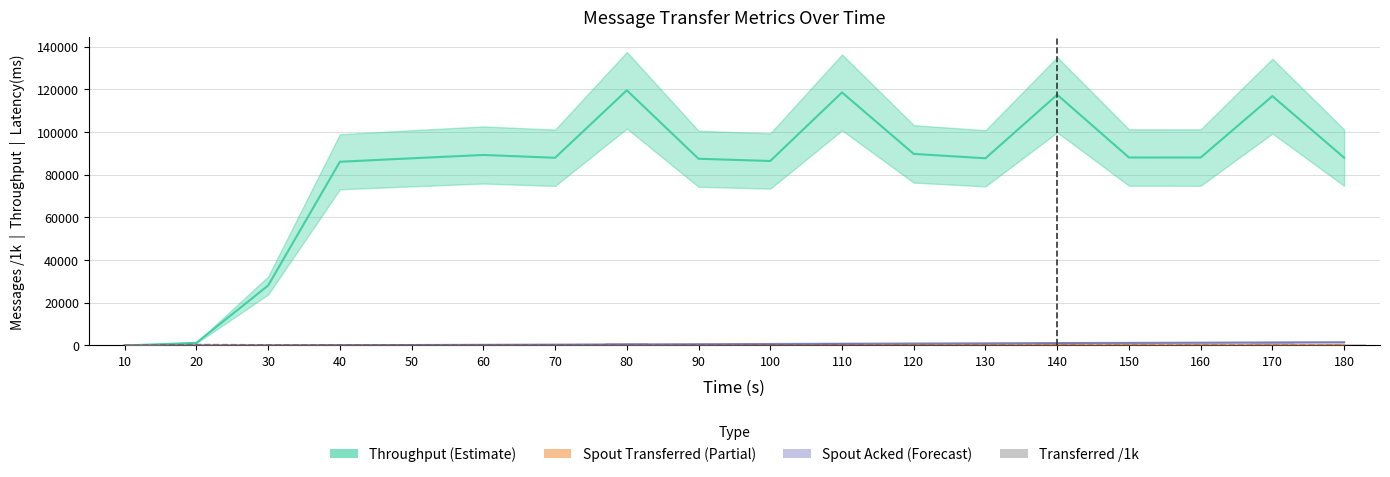

How many data points in transferred (messages) /1k are less than 882?

8